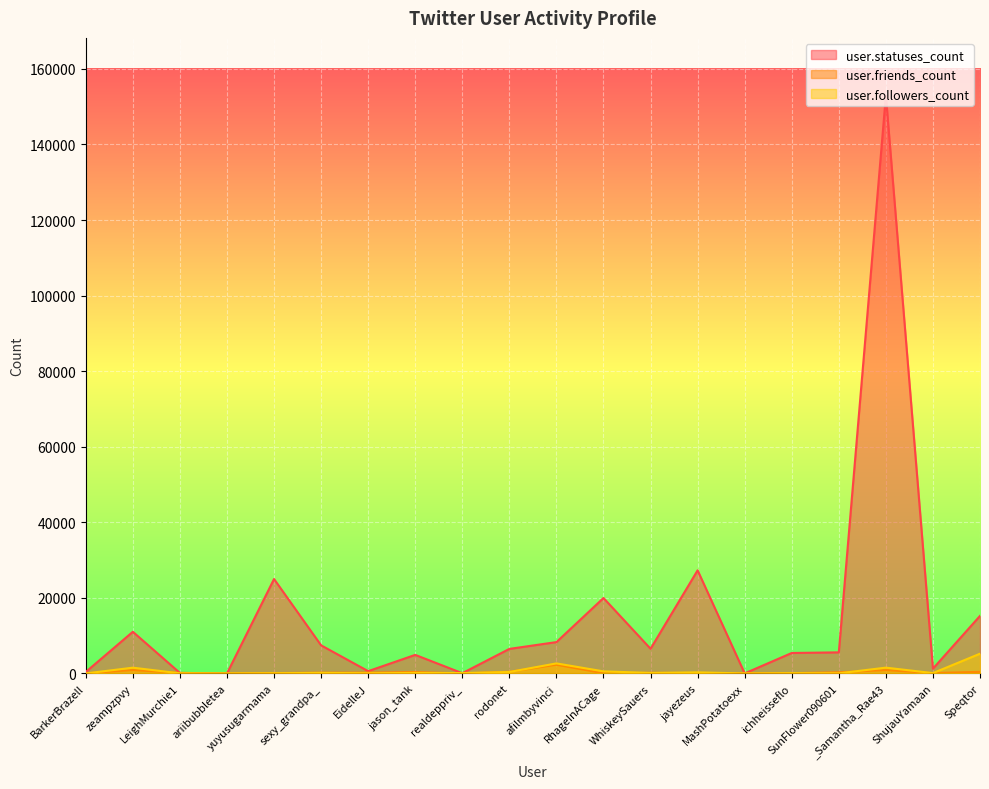

Which series has the largest total across all categories?

user.statuses_count